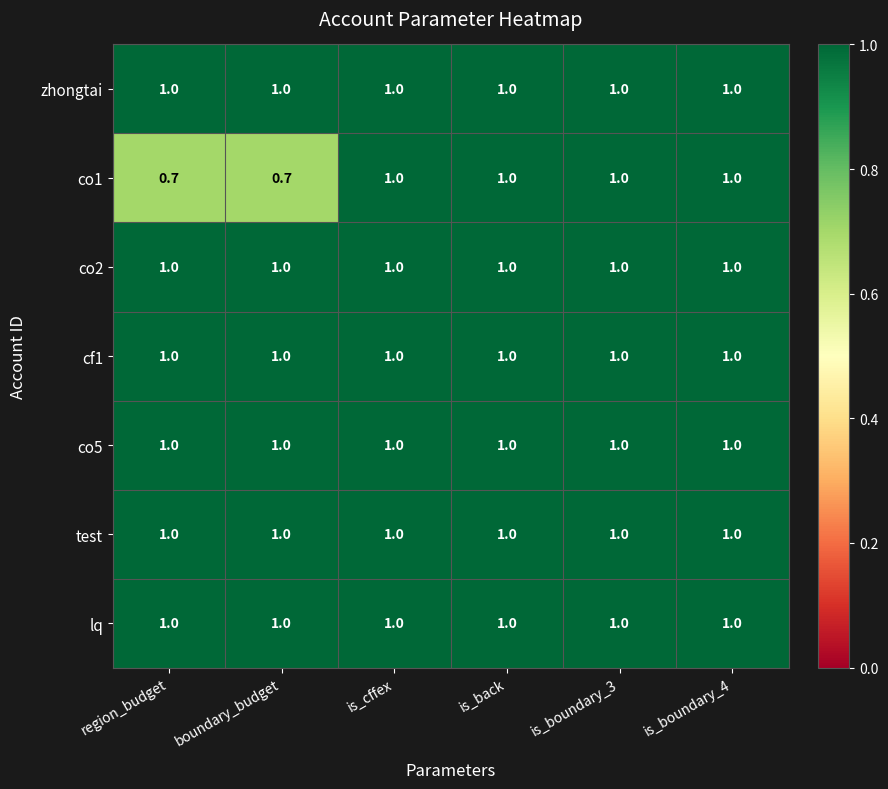

What is the total value across all series at region_budget?

6.7